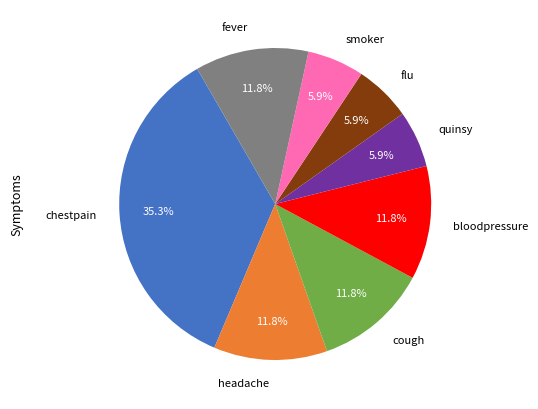

What percentage is NOT represented by smoker?

94.1%